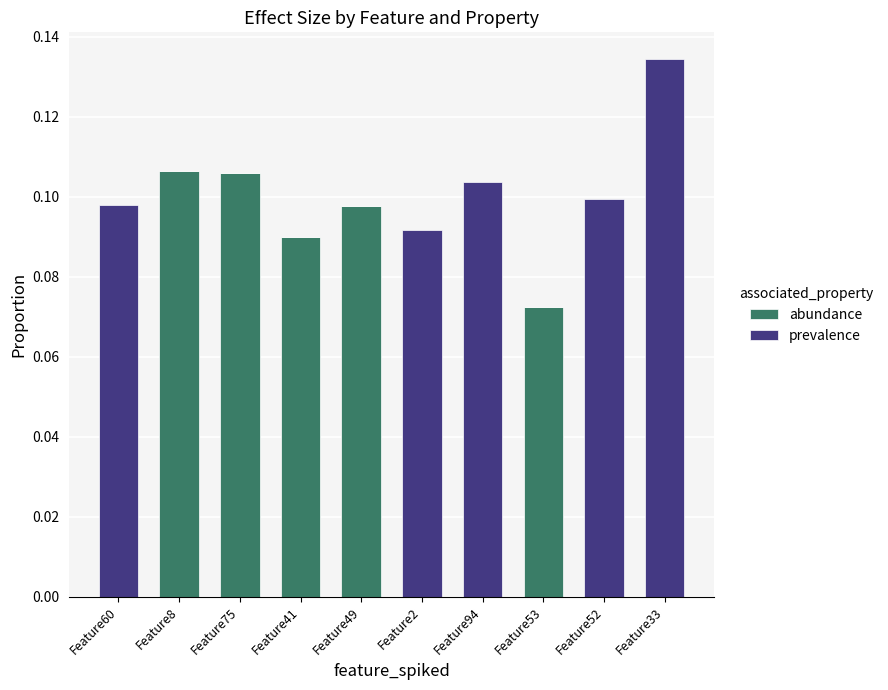

Is it true that abundance equals 0.0 at Feature94?

True